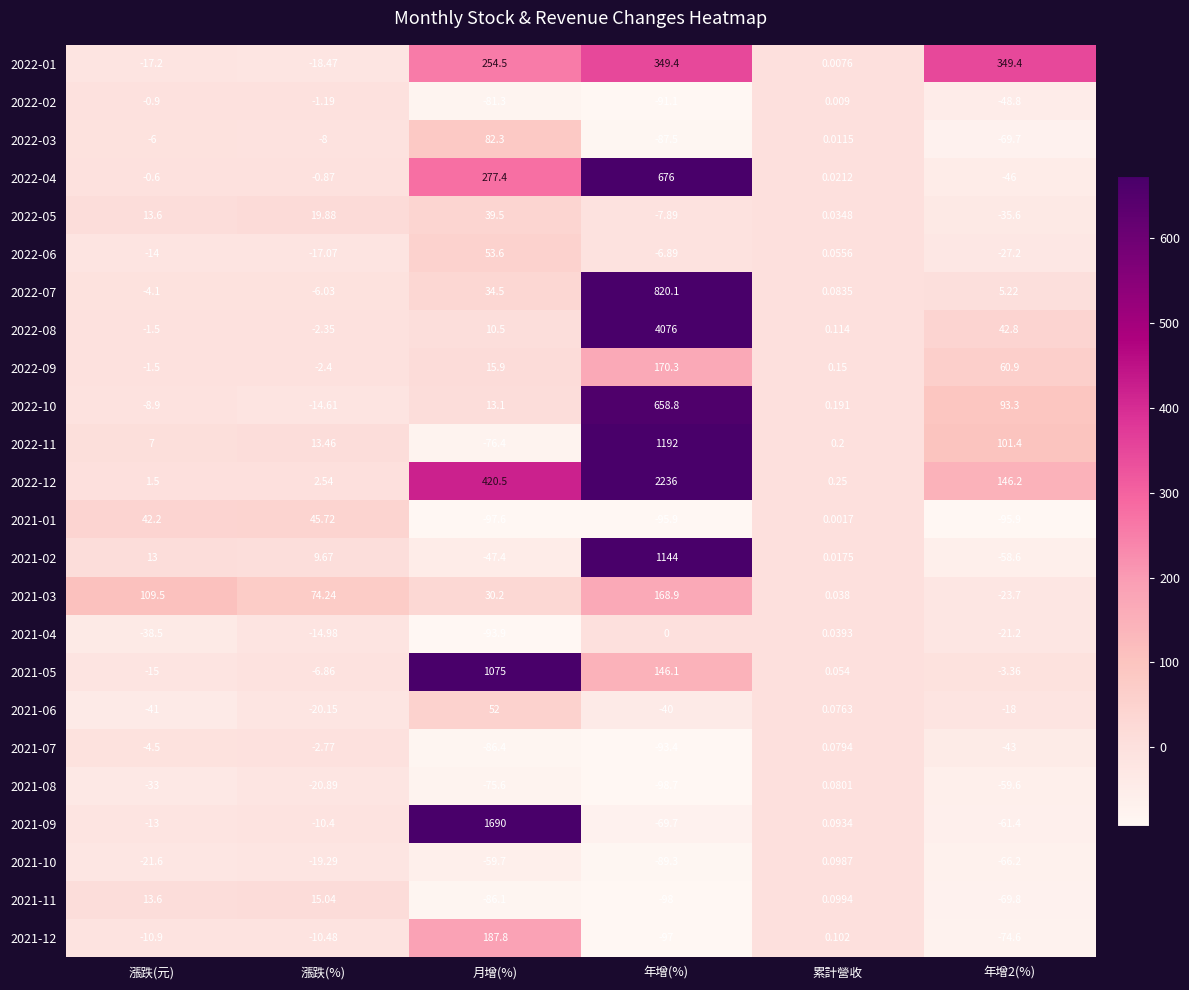

Where is 2021-12 nearest to the value 45?

累計營收